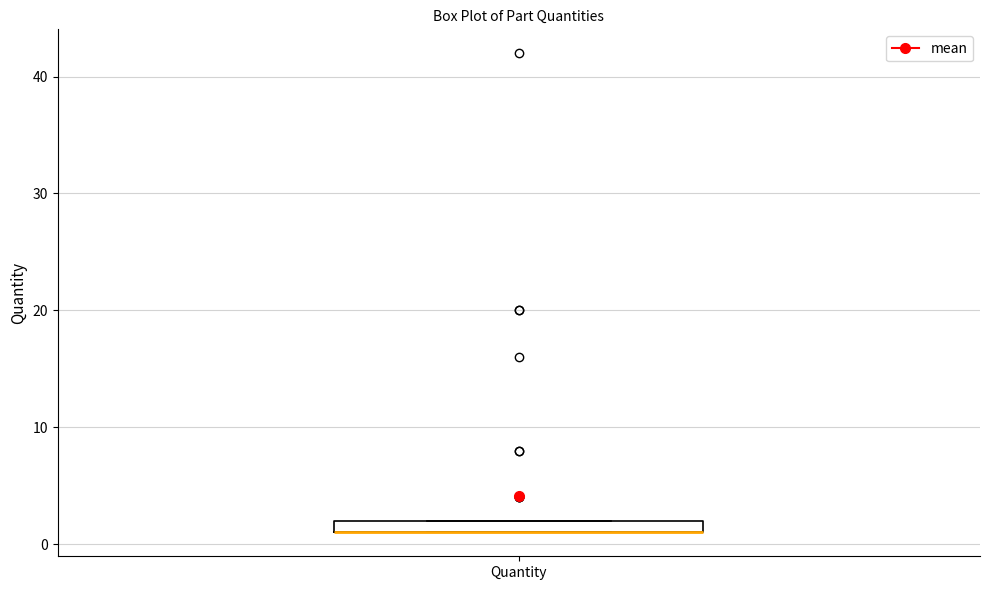

Where is the upper edge of the box for Quantity on the y-axis? The values are not printed on the chart, so give them approximately, as read against the axis.

2